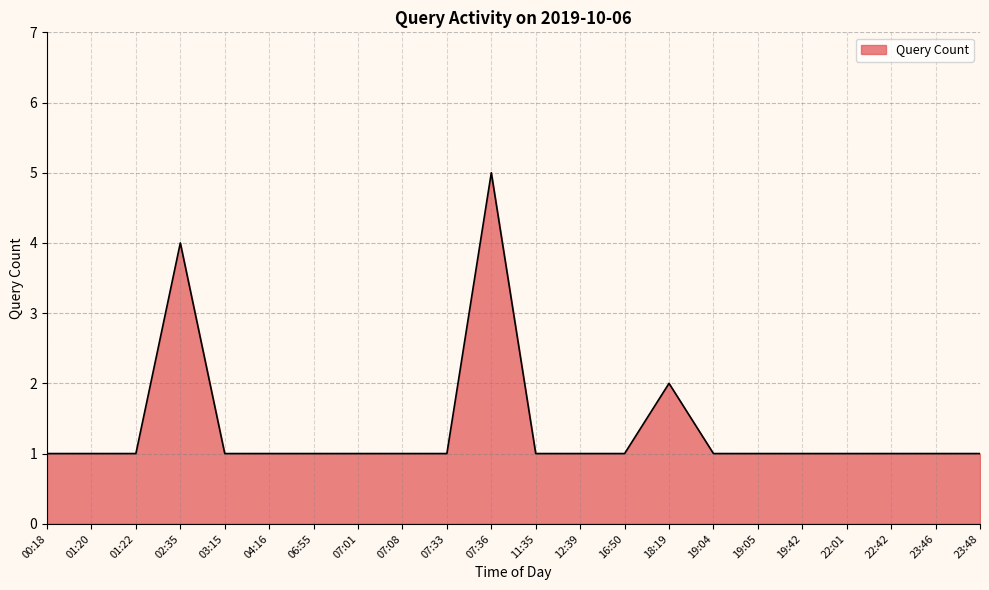

What is the ratio of the value at 19:42 to the value at 23:46?

1.0